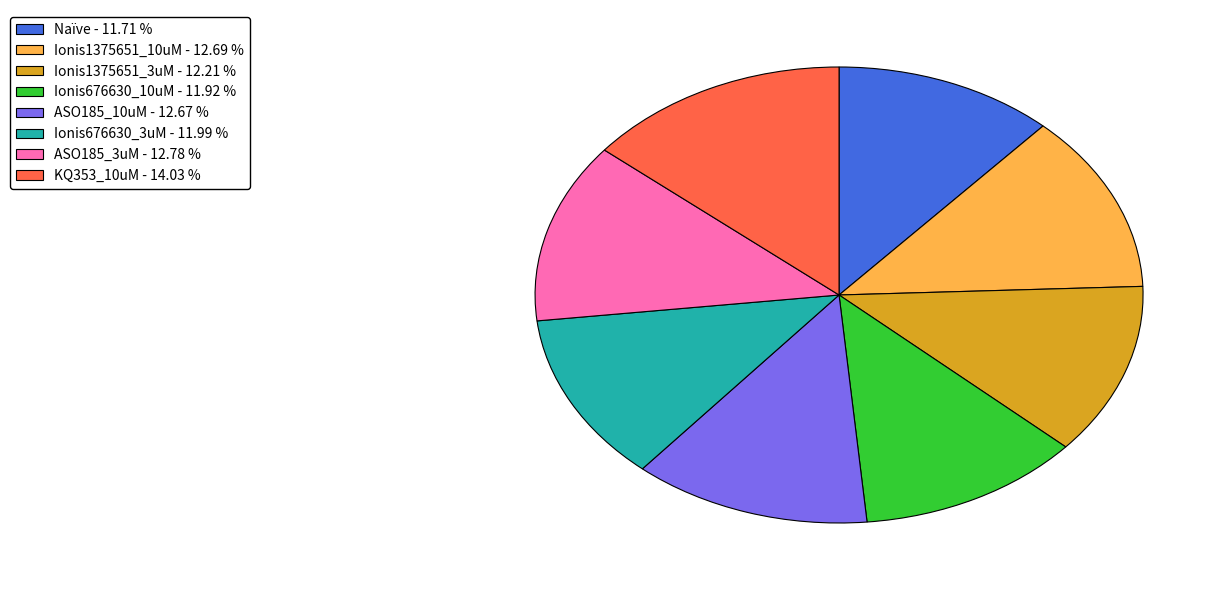

True or false: Ionis676630_3uM accounts for 12% of the total.

True